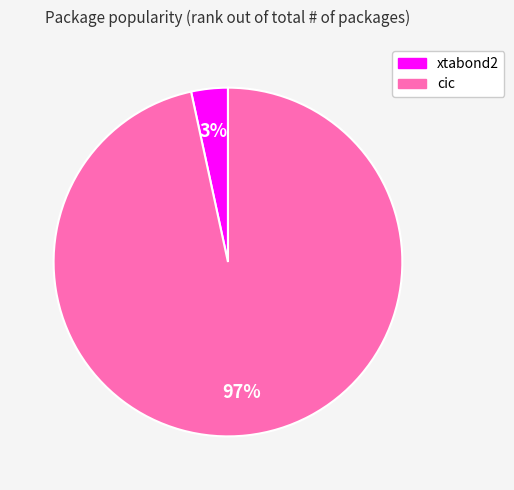

Between xtabond2 and cic, which is larger?

cic